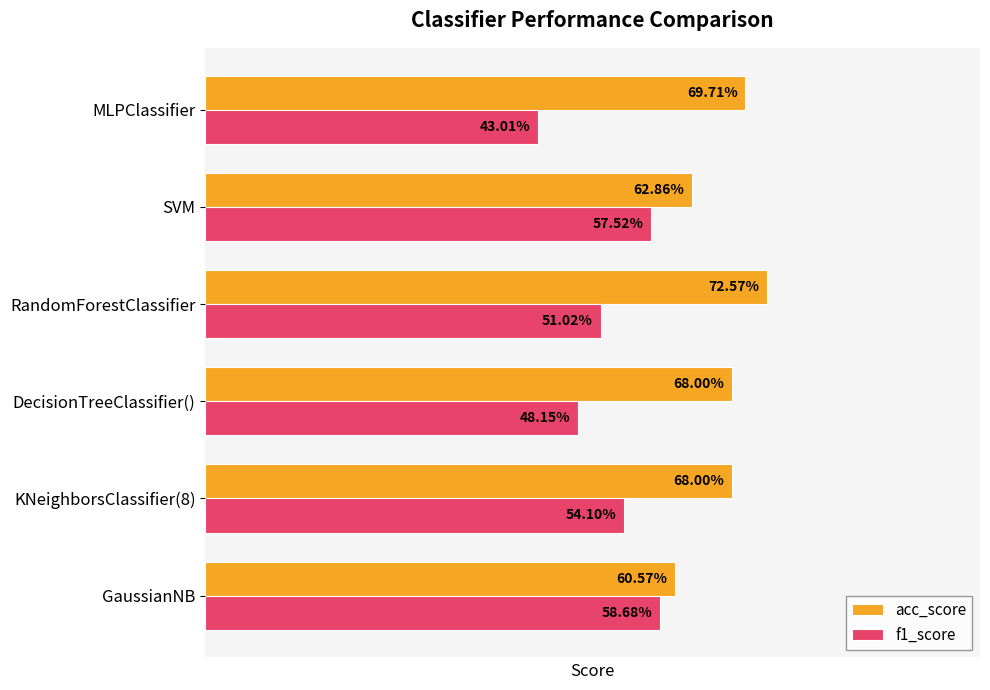

Count the acc_score values in the range 0 to 1.

6